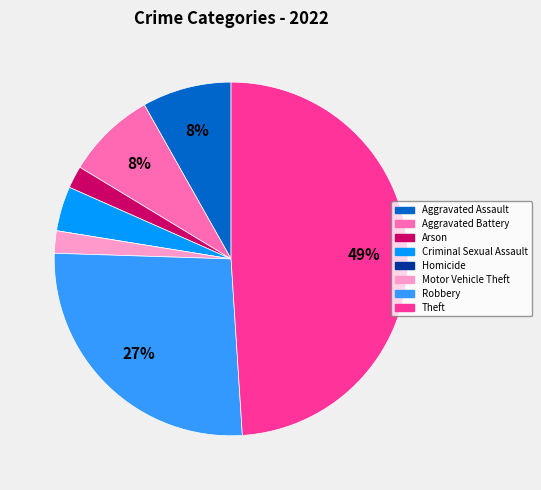

Combined, do Aggravated Battery and Aggravated Assault account for over 50%?

No